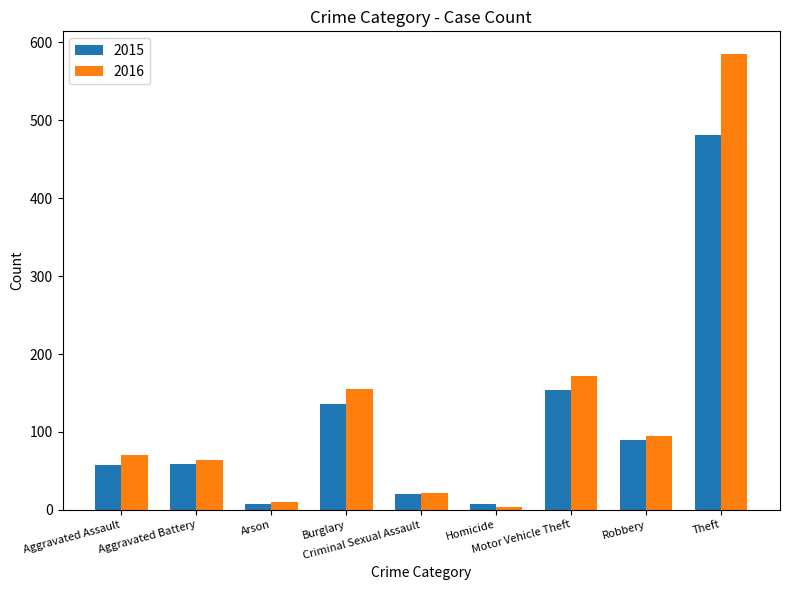

What position from the left is Homicide?

6